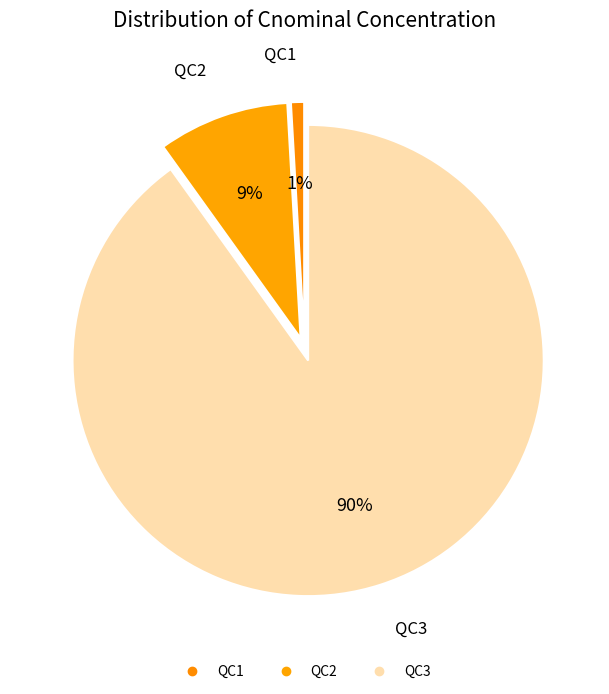

How many segments does this pie chart have?

3